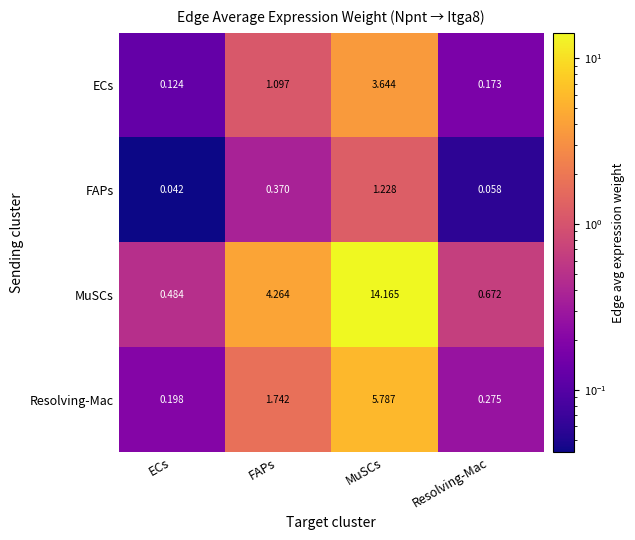

Is the value of FAPs at FAPs greater than the value of Resolving-Mac at FAPs?

No